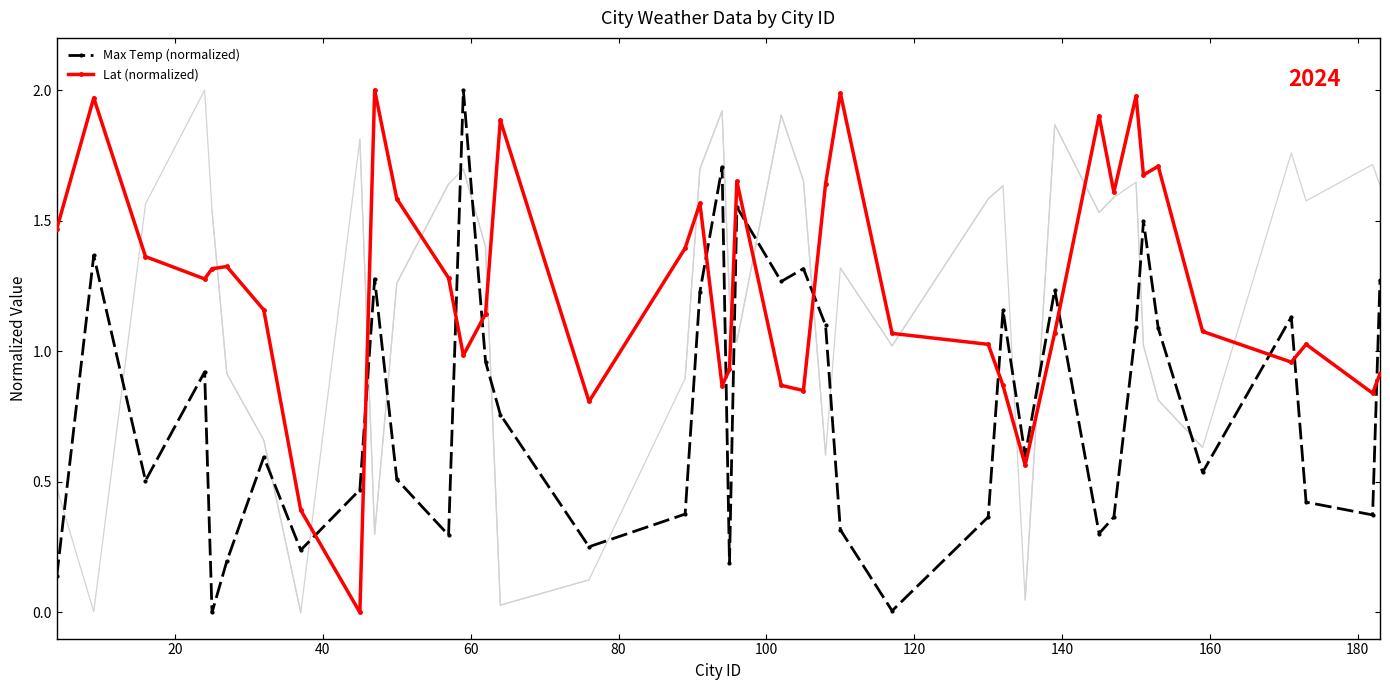

At how many categories does at least one series exceed 1?

34